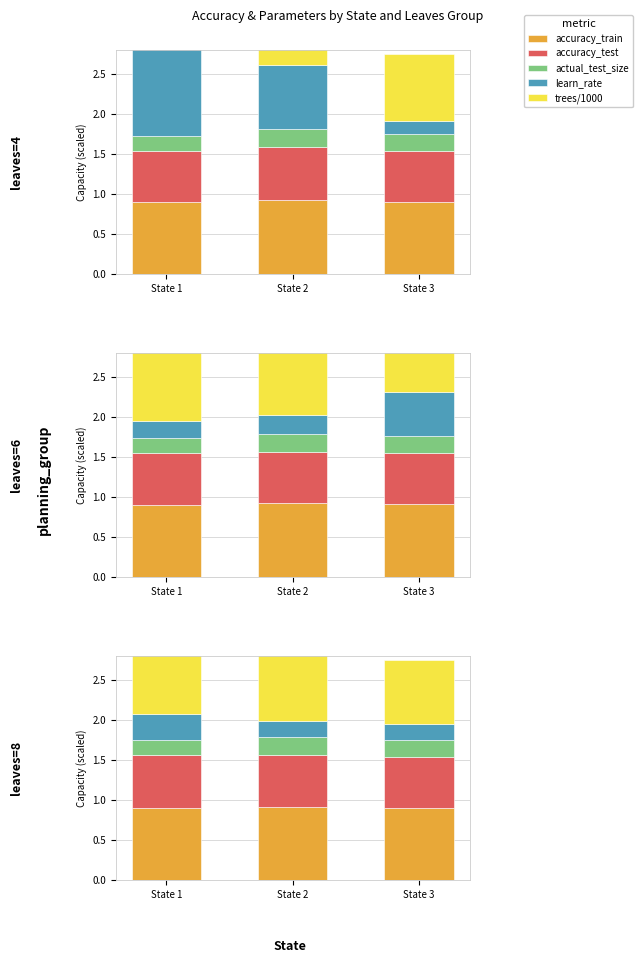

Between State 2 and State 3, which is larger?

State 2